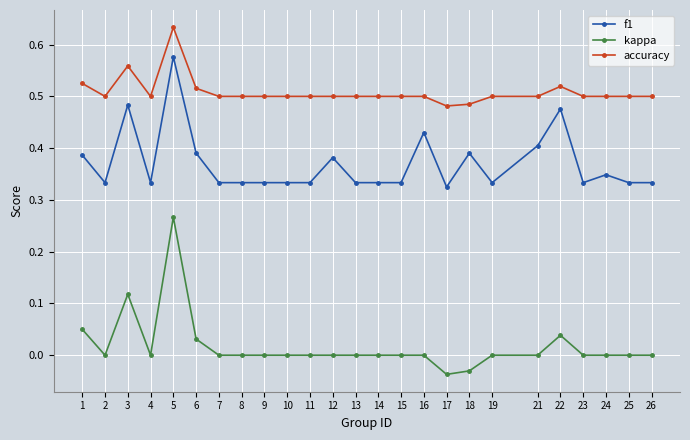

True or false: accuracy and f1 intersect in this chart.

False